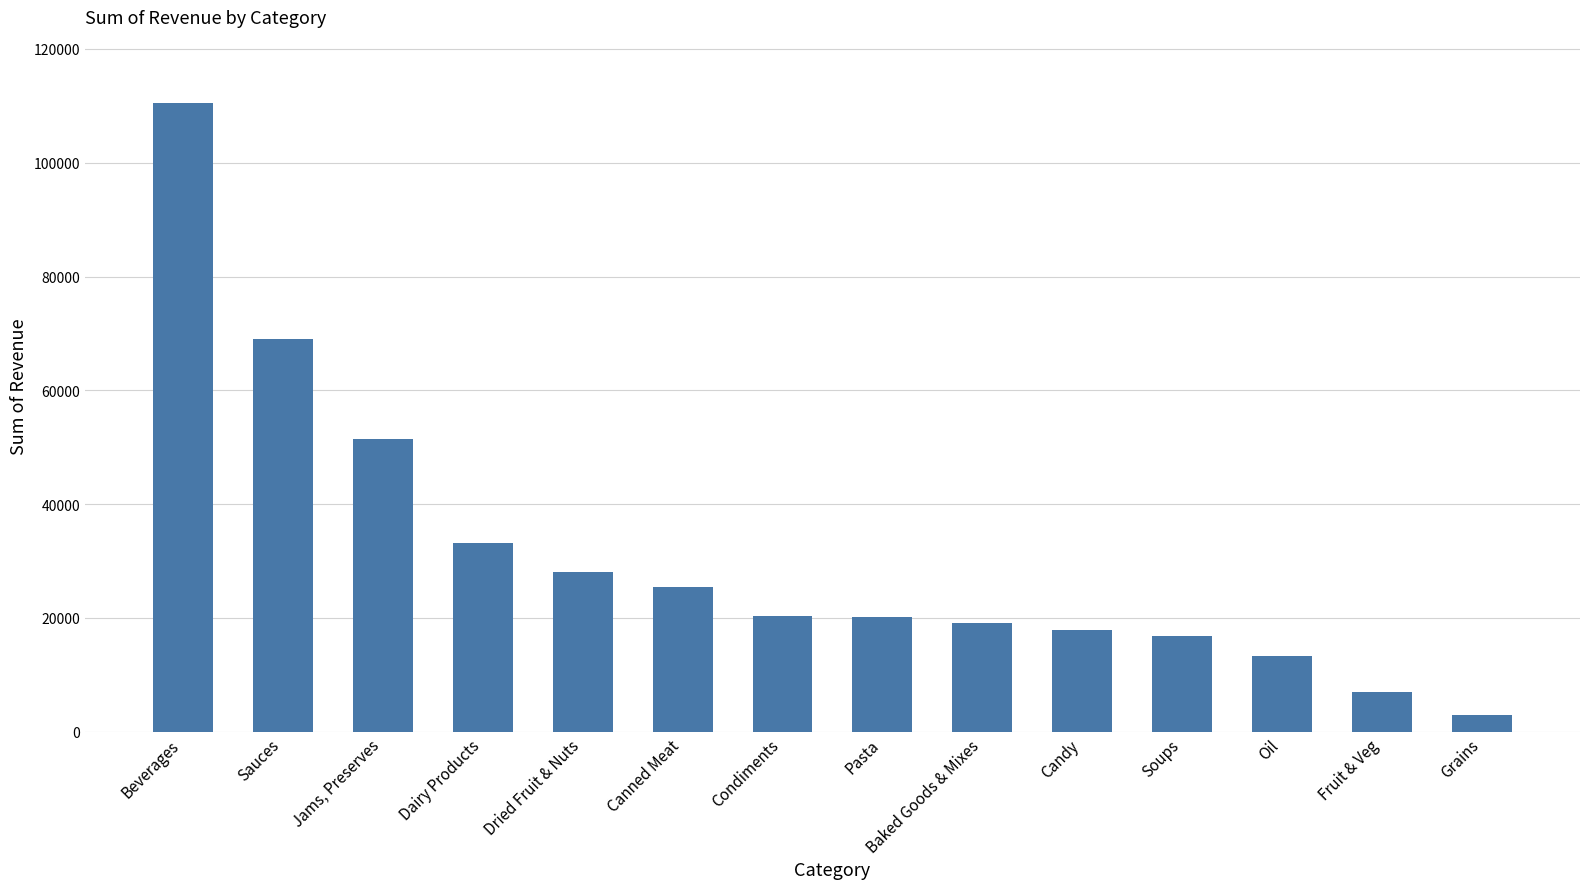

How many bars are there in total?

14